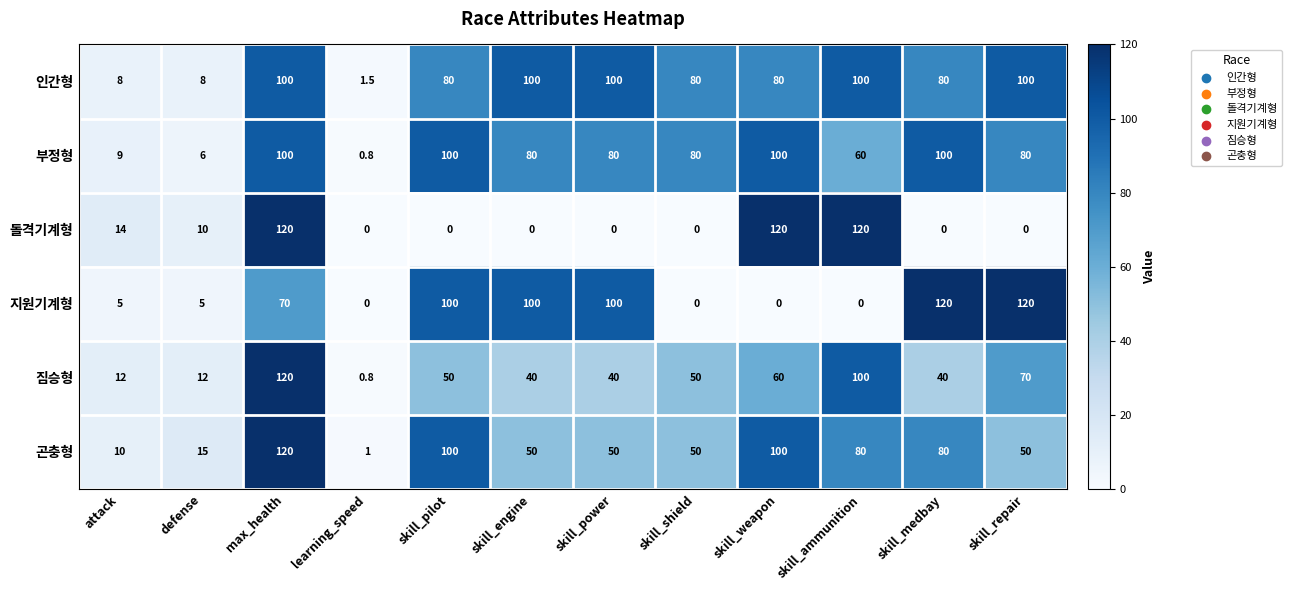

What is the difference between the maximum and minimum values in the 곤충형 series?

119.0